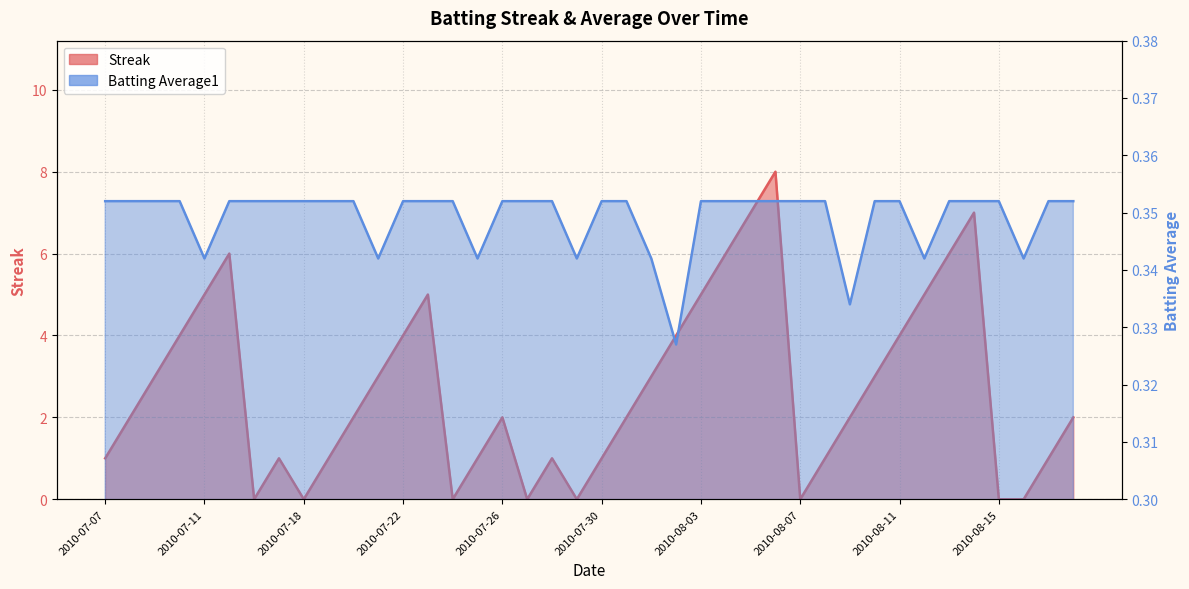

Does the chart display data point markers on the line(s)?

No